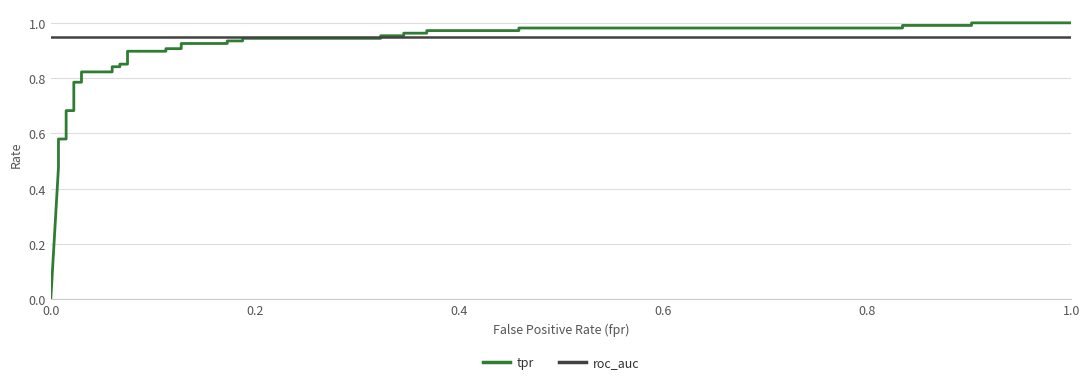

What is the sum of all tpr values?

31.0